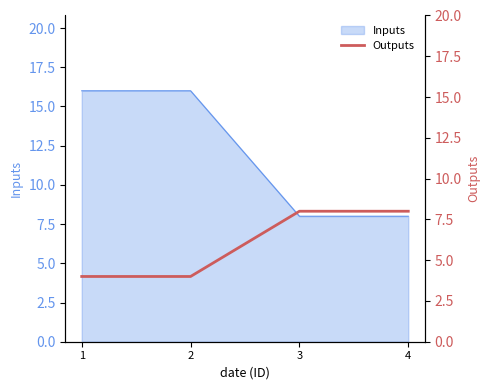

True or false: Inputs has a value of 24 at 2.

False